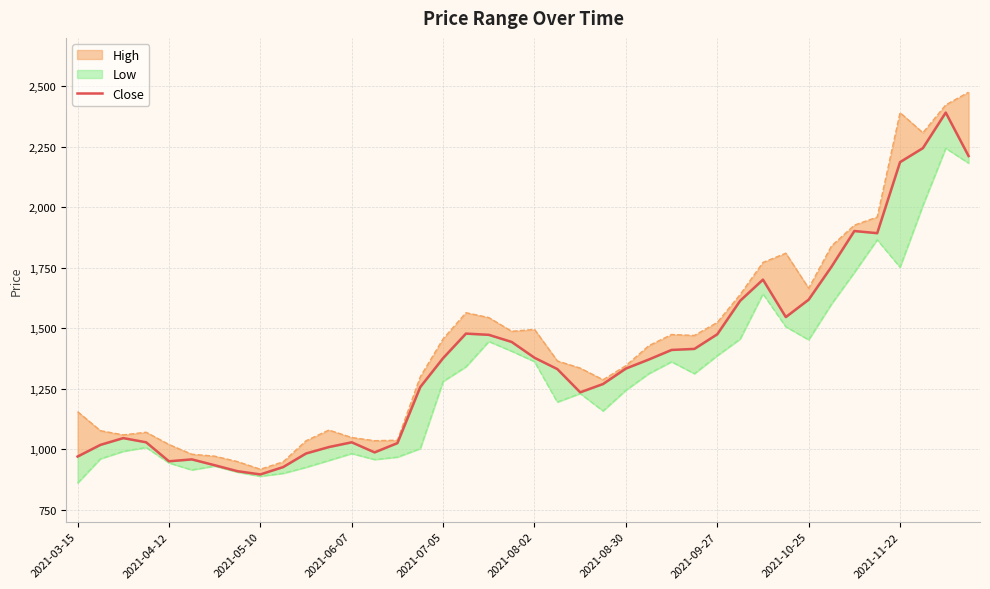

True or false: the data shows 557.6 at 13.

False